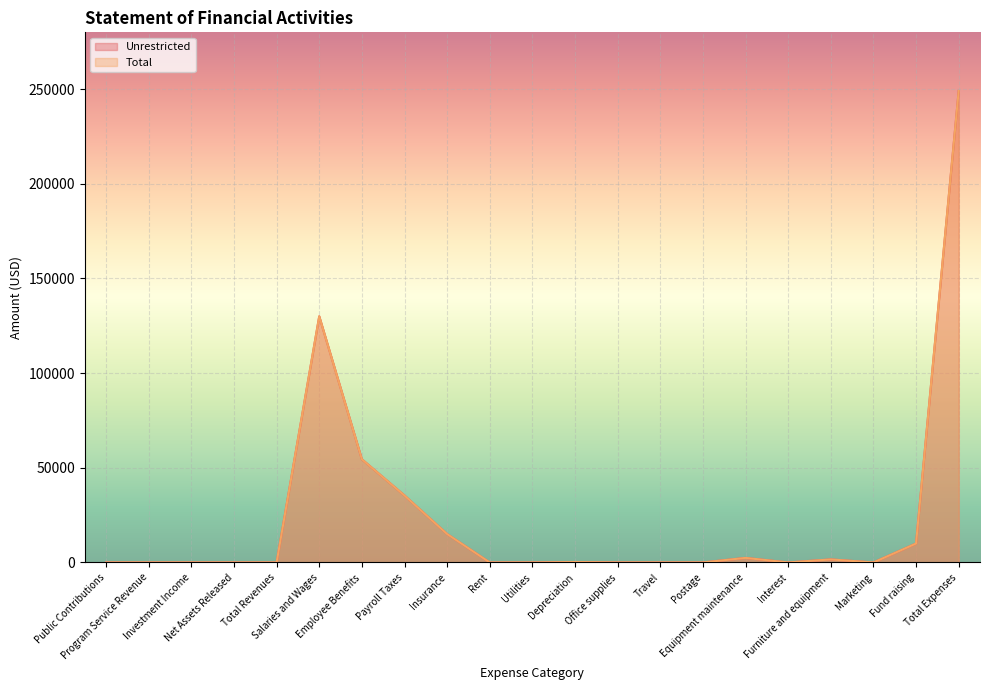

Is it true that Unrestricted equals 4256.0 at Equipment maintenance?

False